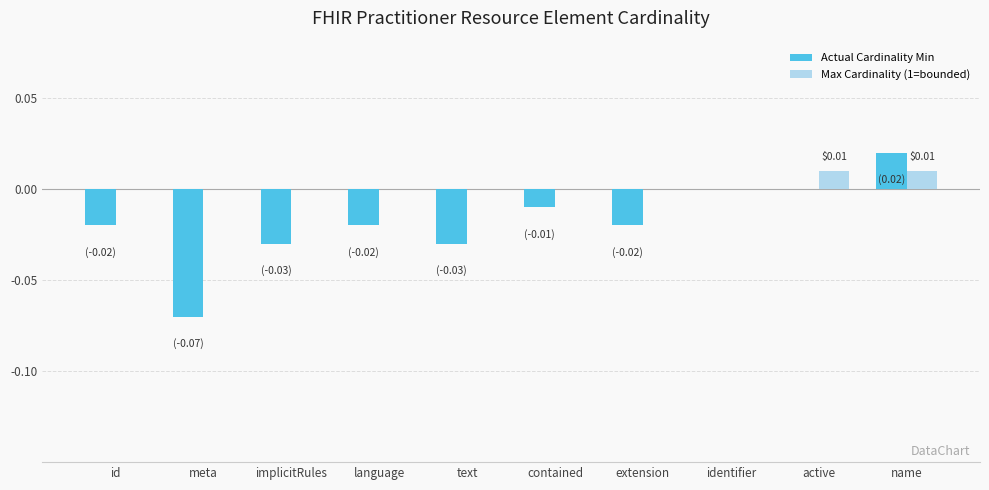

How many groups of bars are there?

10